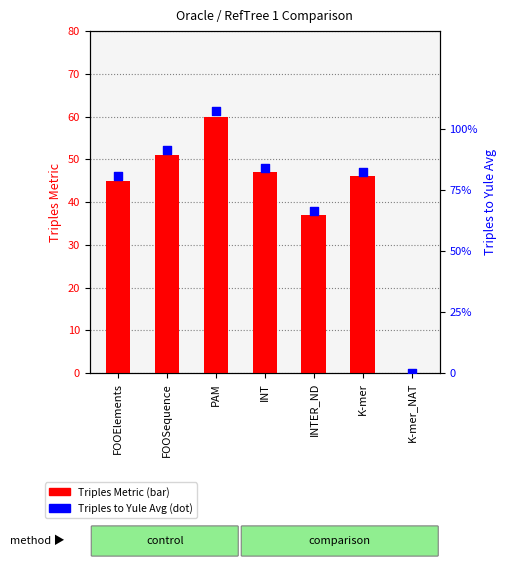

Which series has the largest total across all categories?

Triples Metric